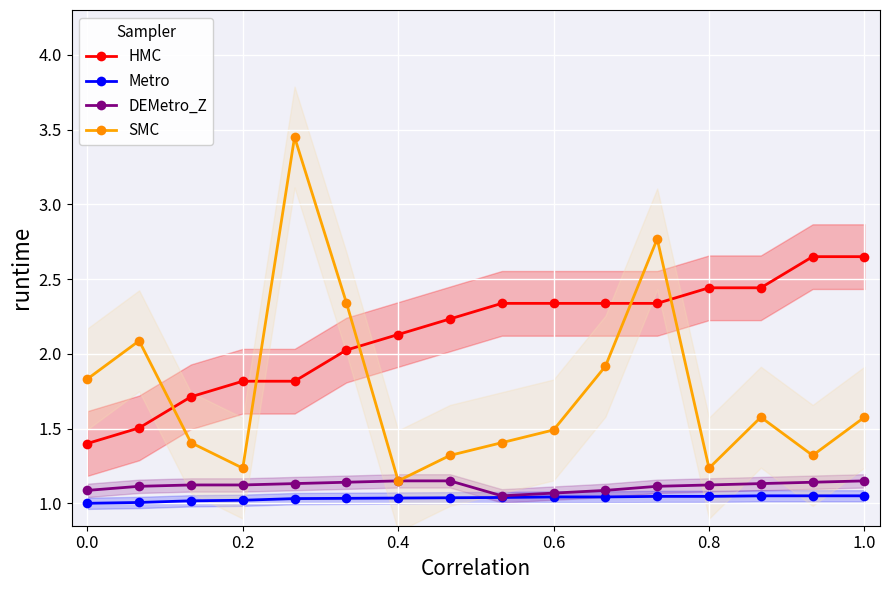

True or false: DEMetro_Z and HMC cross at least once.

False